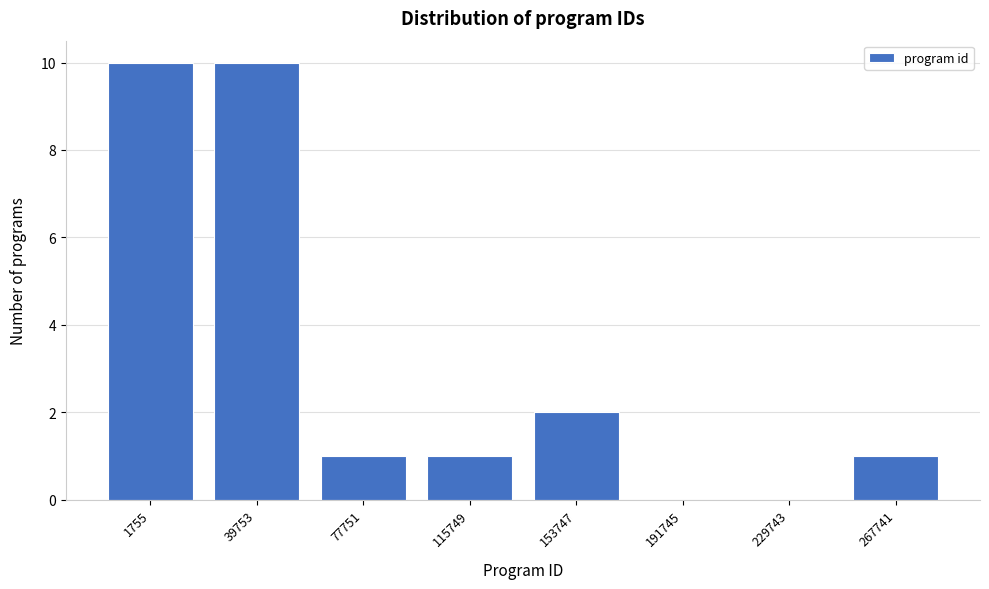

Reading left to right, transcribe all the data shown in this chart.

1755=10	39753=10	77751=1	115749=1	153747=2	191745=0	229743=0	267741=1